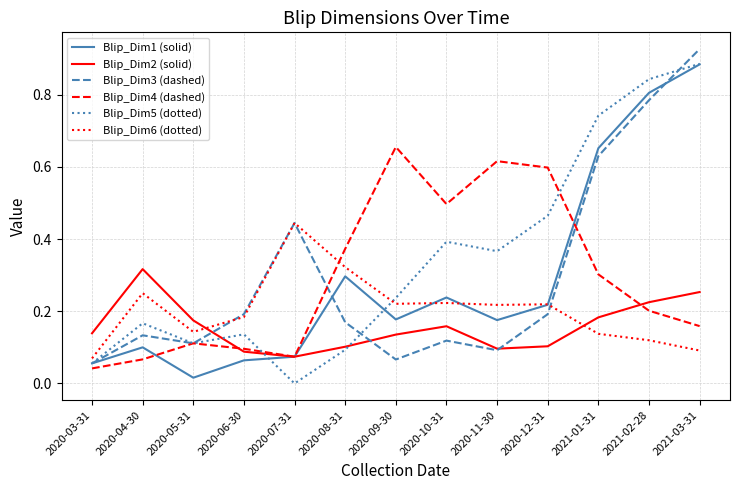

At which label does Blip_Dim6 (dotted) reach its minimum?

2020-03-31